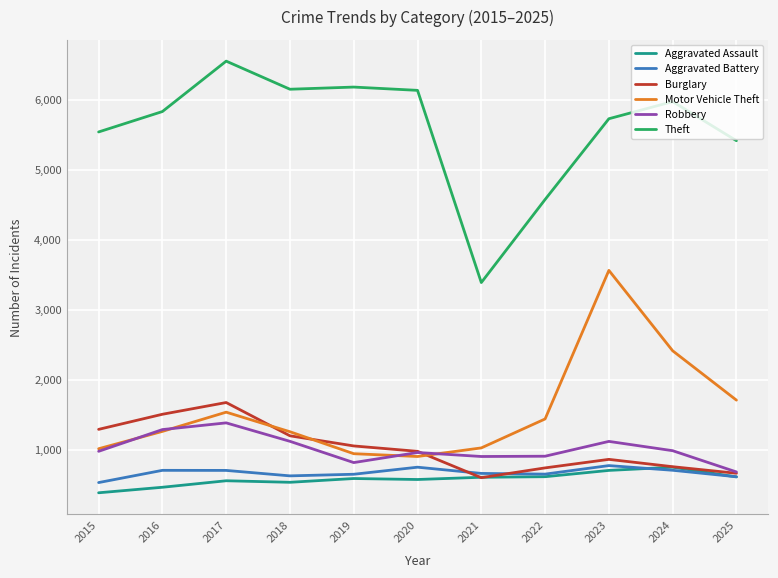

Which series has the largest range (max minus min)?

Theft